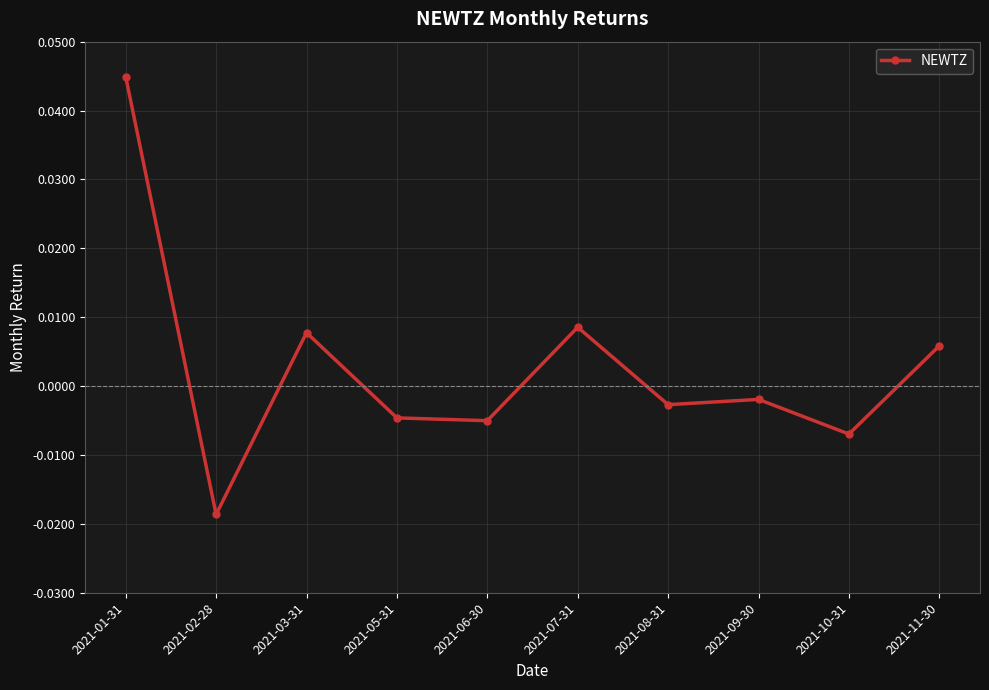

What is the label of the 1st point from the left?

2021-01-31